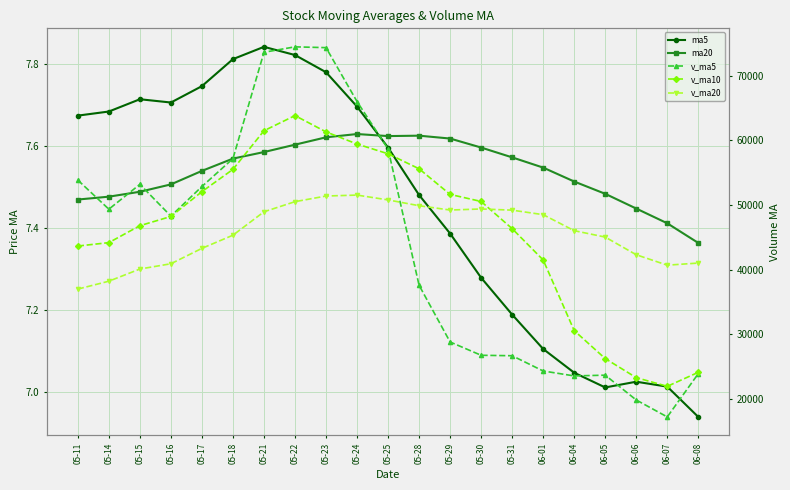

What is the label of the 15th point from the right?

05-21